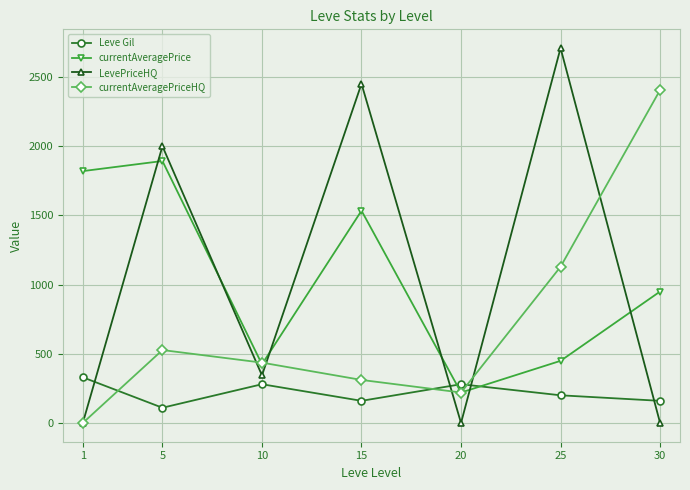

Which series ends up on top after the final intersection of Leve Gil and LevePriceHQ?

Leve Gil